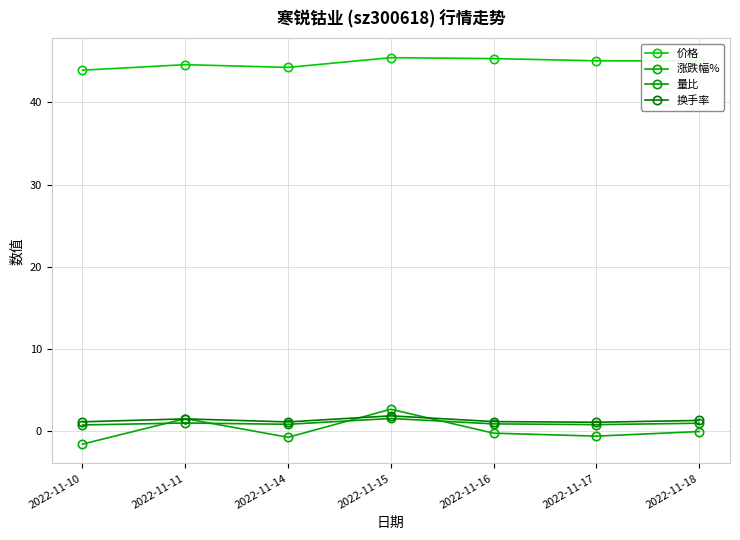

How many lines are shown in the chart?

4